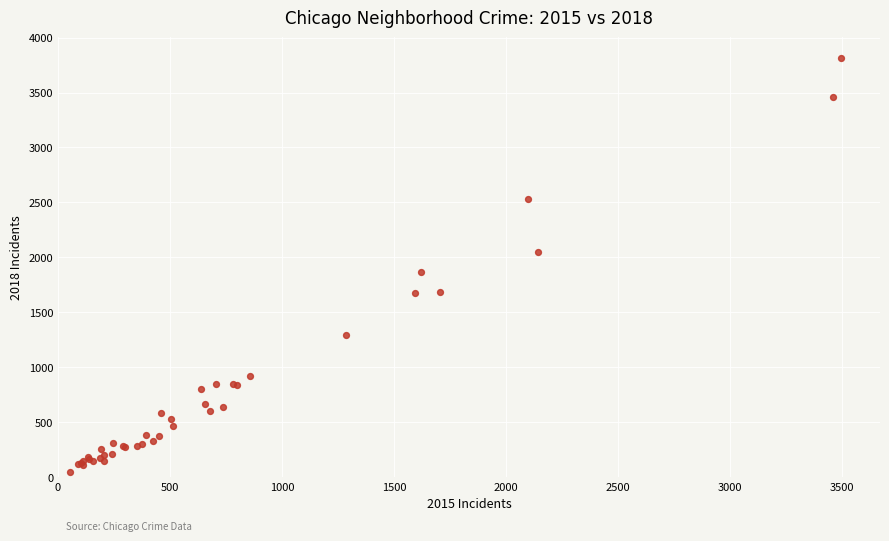

What Y value in the scatter plot is closest to 1932?

1867